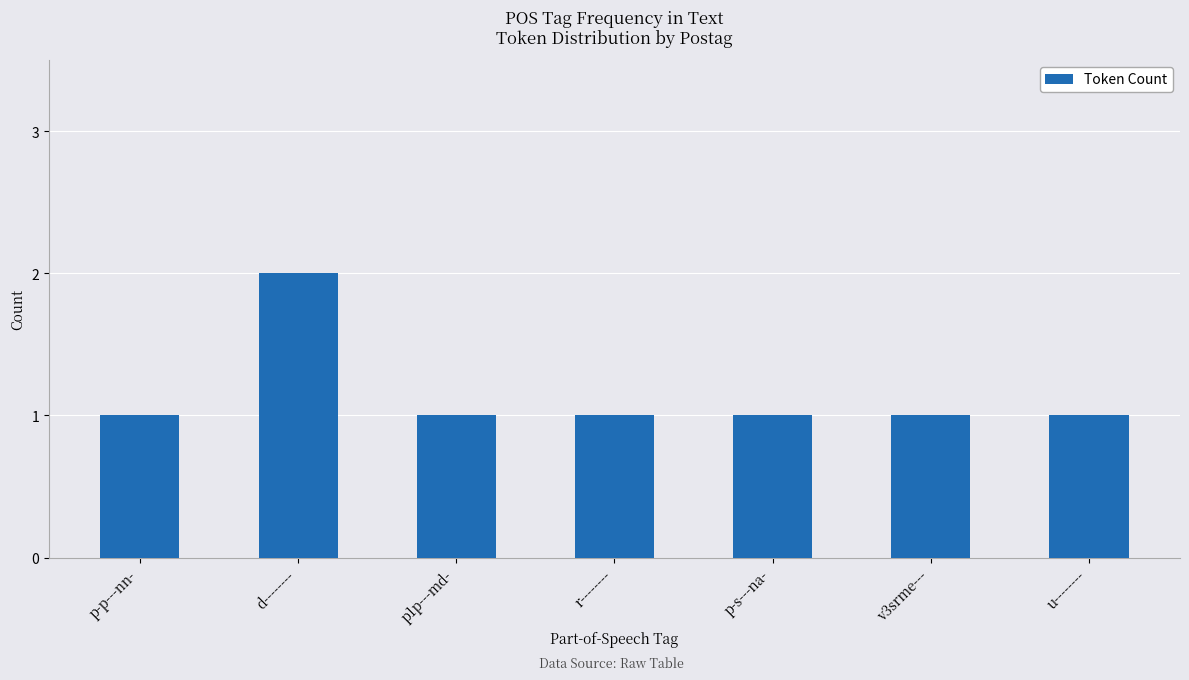

What is the label of the 1st bar from the left?

p-p---nn-